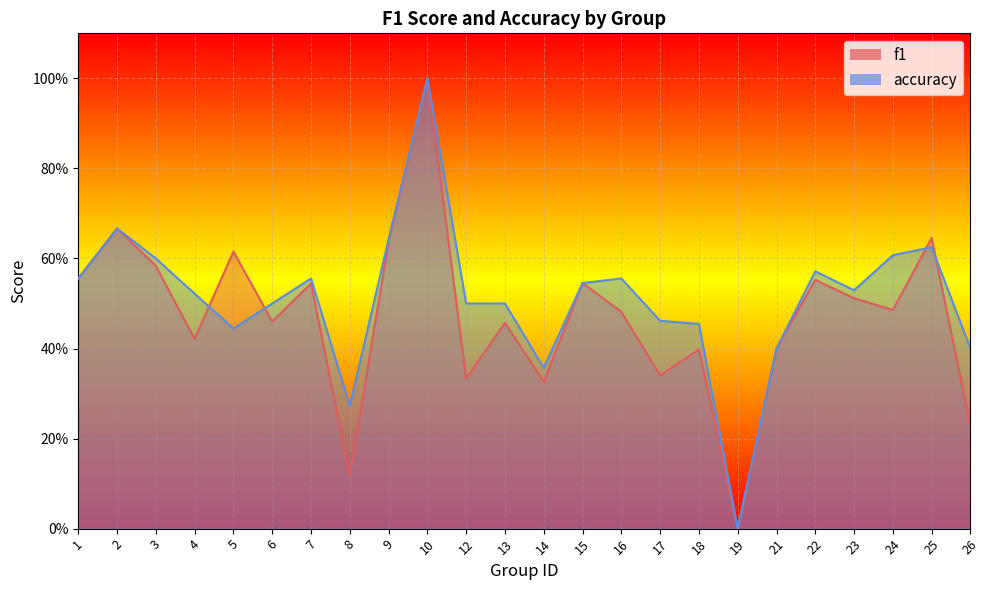

Which series has the widest spread of values?

f1